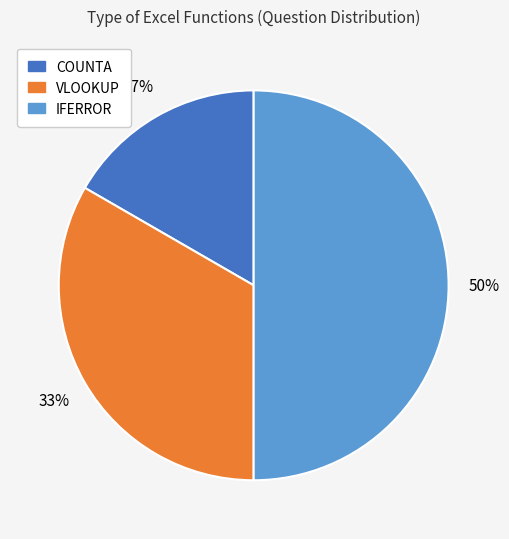

How many segments does this pie chart have?

3